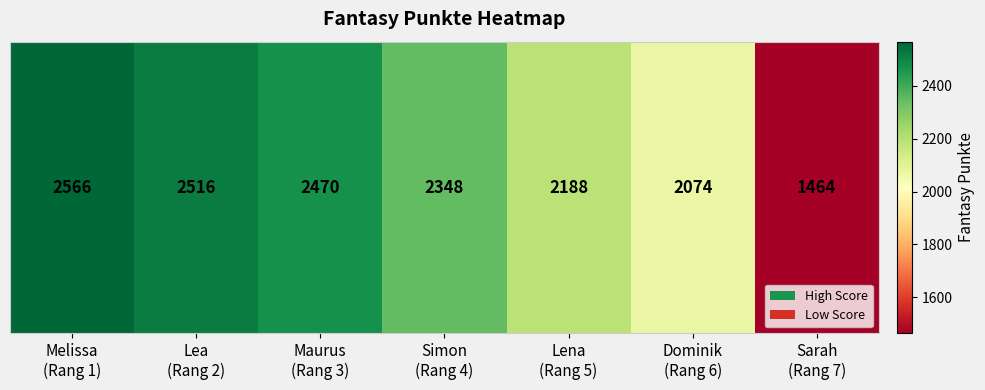

True or false: the data shows 2566 at Melissa
(Rang 1).

True